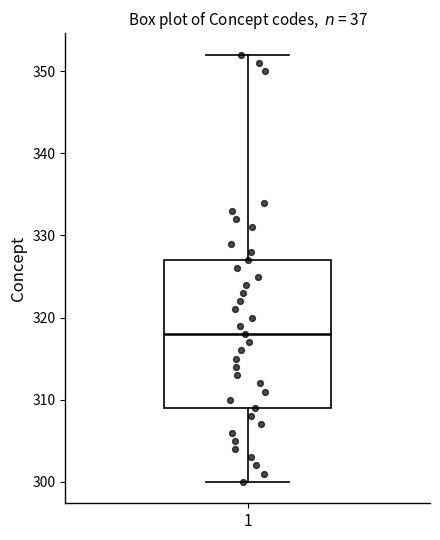

Read this box plot against the y-axis: the position of the median line, the range covered by the box, and the ends of both whiskers. The values are not printed on the chart, so give them approximately, as read against the axis.

median 318, box 309 to 327, whiskers 300 to 352